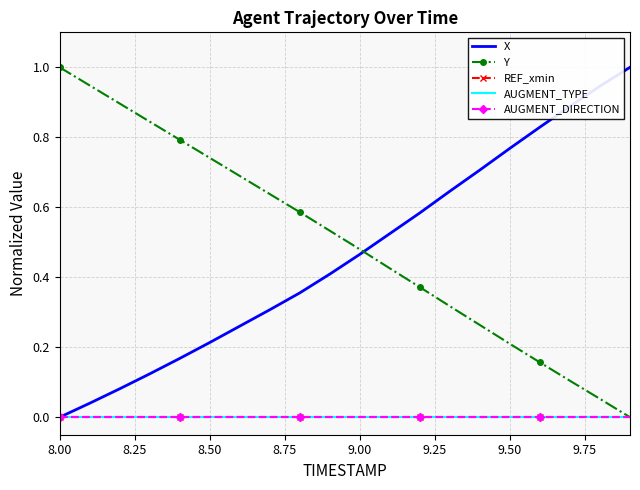

Which series has the widest spread of values?

X